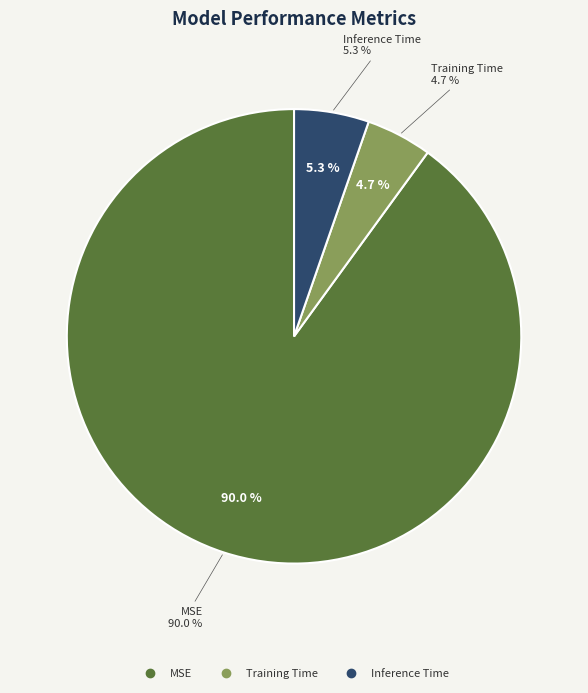

Is it true that MSE is 99% of the pie?

False